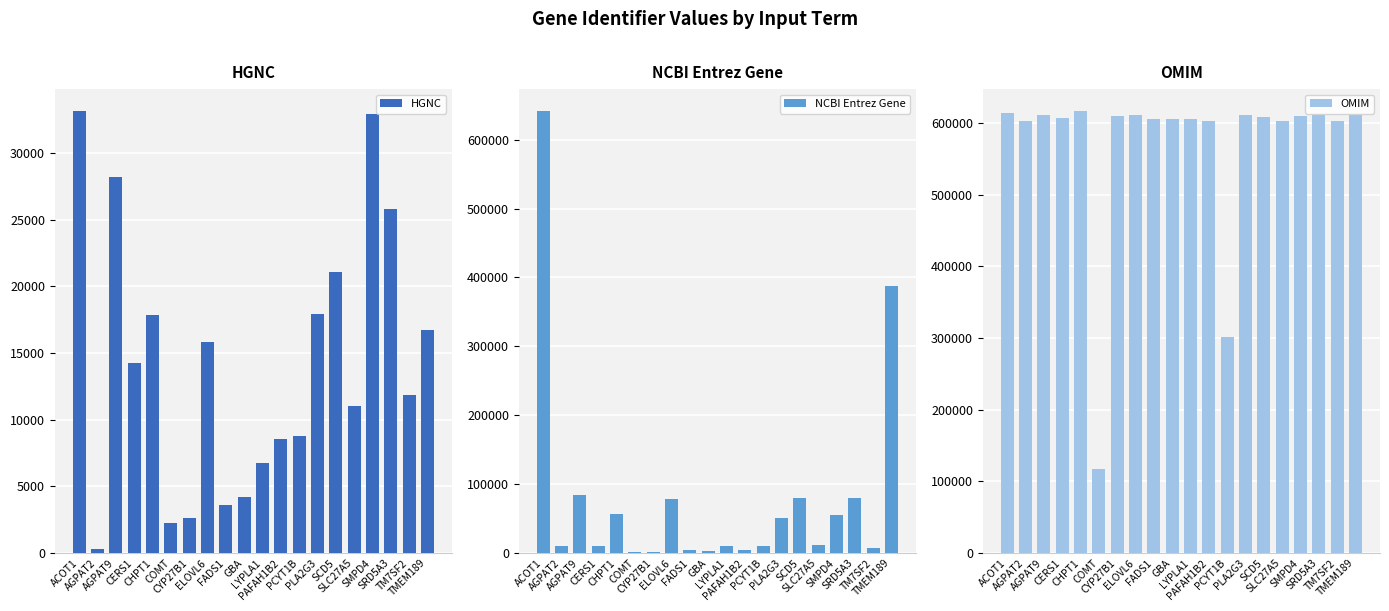

What is the difference between the highest and lowest values at COMT?

115478